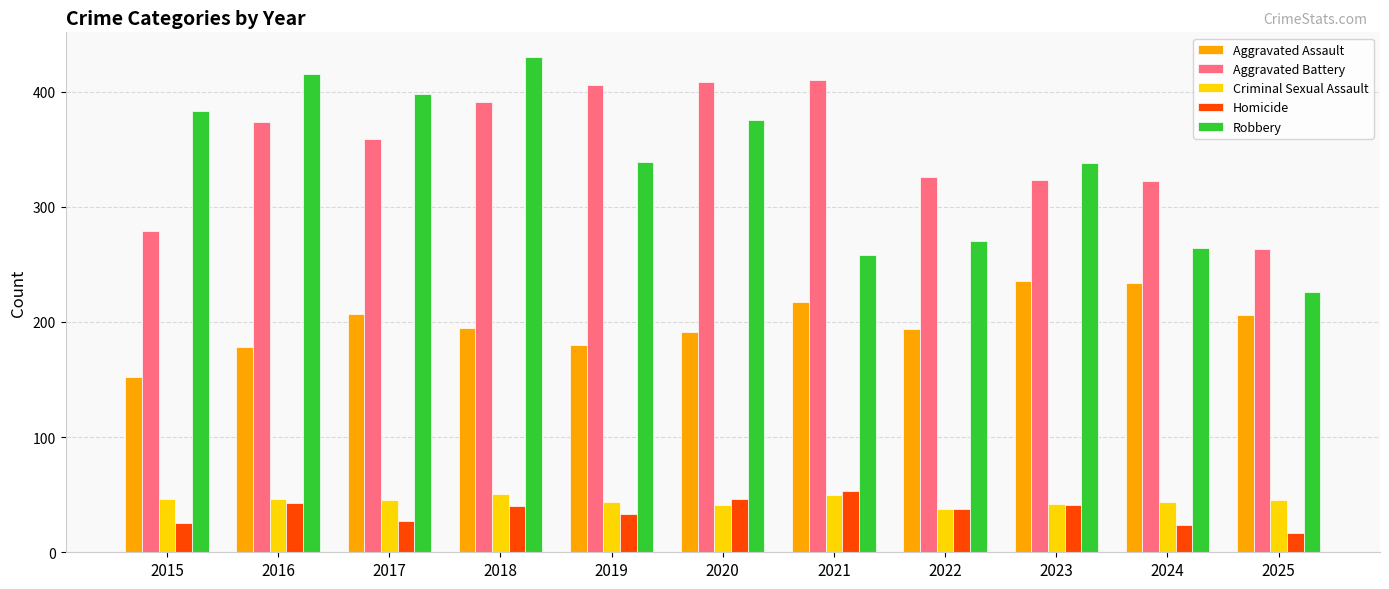

What is the sum of all Criminal Sexual Assault values?

492